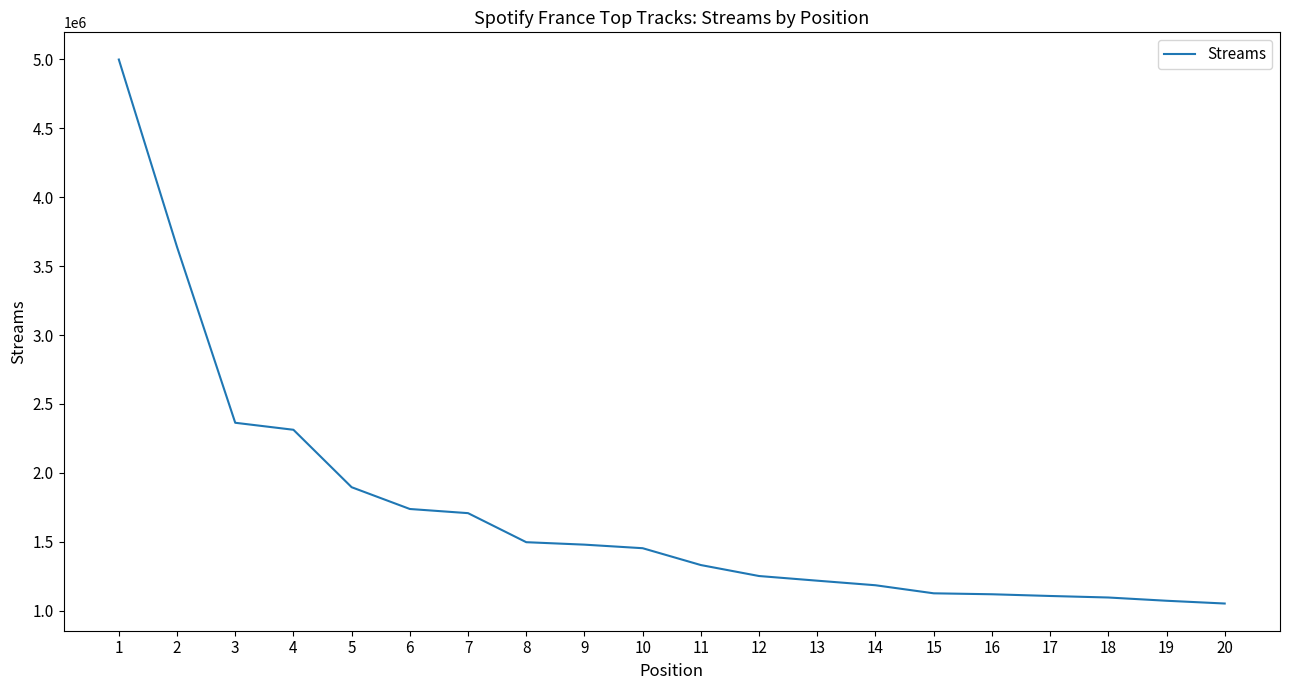

Is this an area chart (filled region under the line)?

No